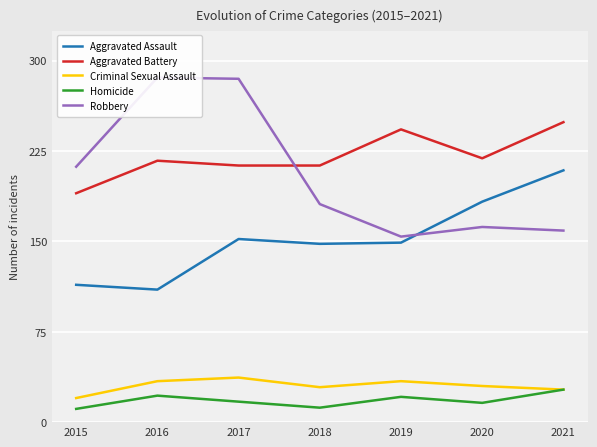

What is the average value of the Aggravated Battery series?

221